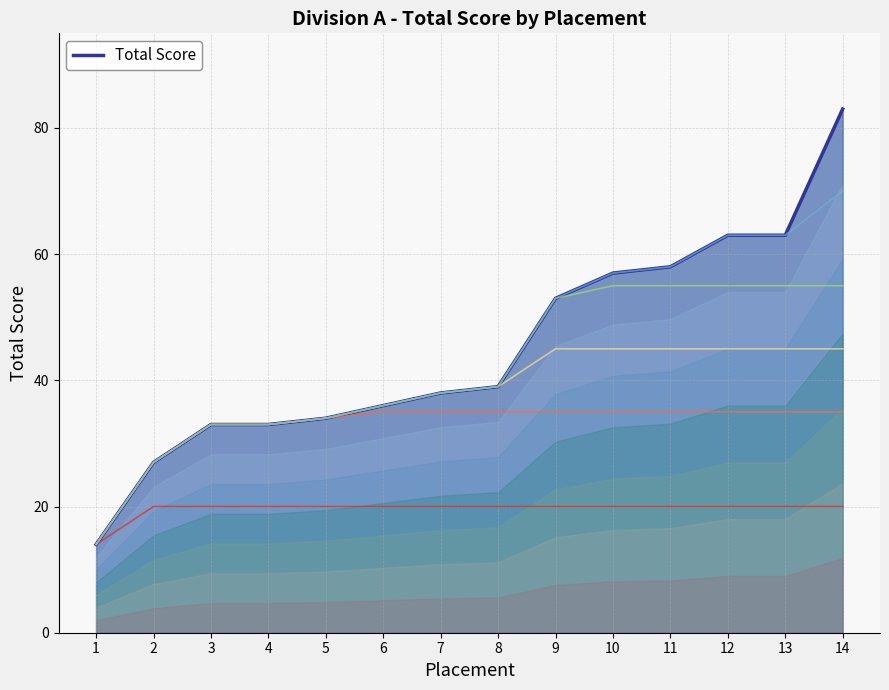

The value at 4 is 33. True or false?

True